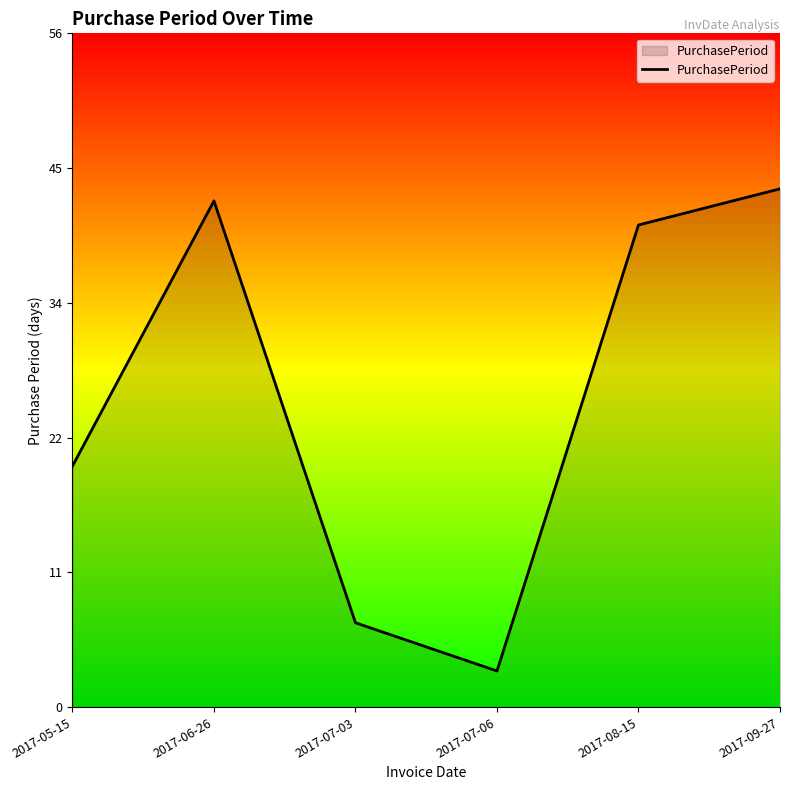

How many lines are shown in the chart?

1